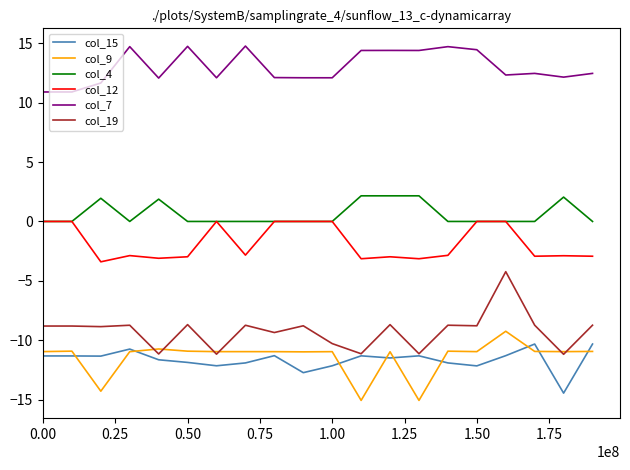

How many values in the col_9 series exceed -10?

1